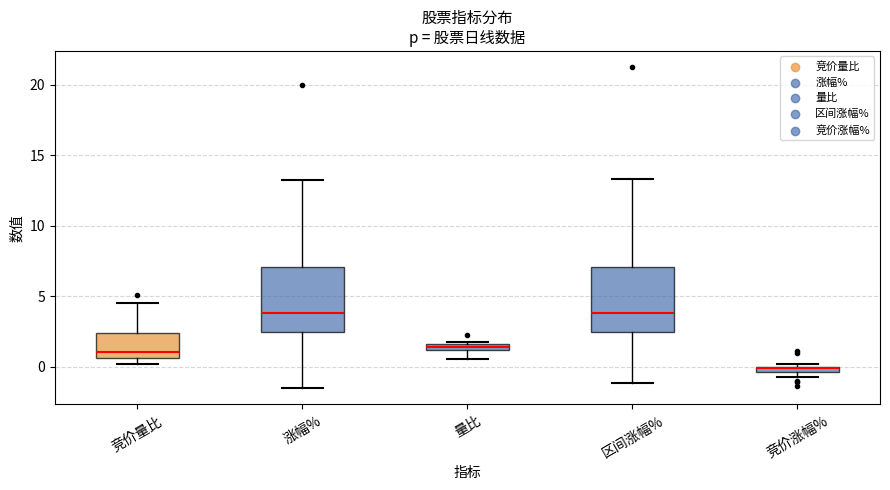

Where does the upper whisker of the box for 区间涨幅% end on the y-axis? The values are not printed on the chart, so give them approximately, as read against the axis.

13.5